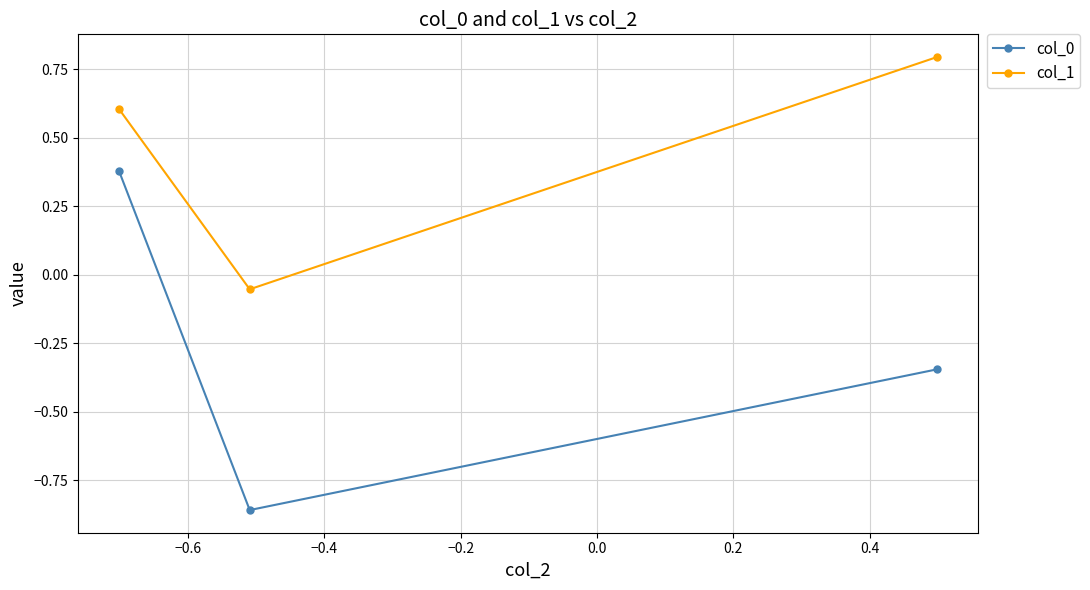

What is the value of the col_1 point at the 1st from the left?

0.6